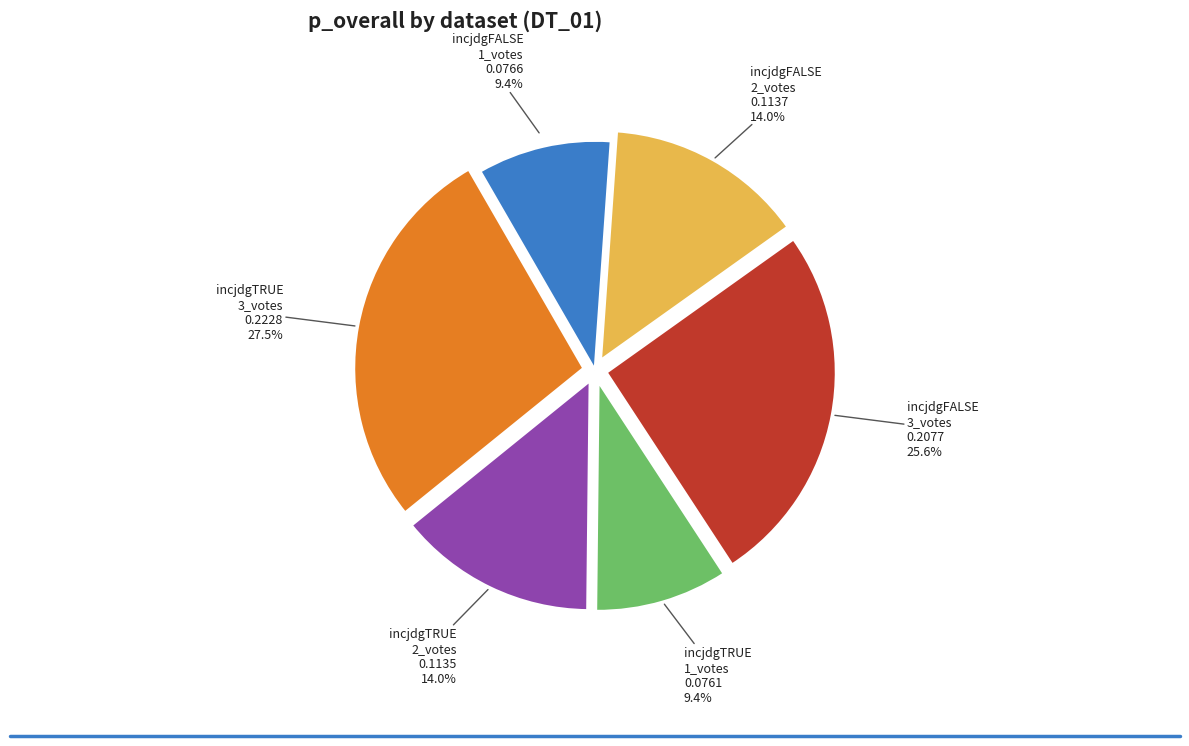

To the nearest percent, what is the average slice percentage?

17%